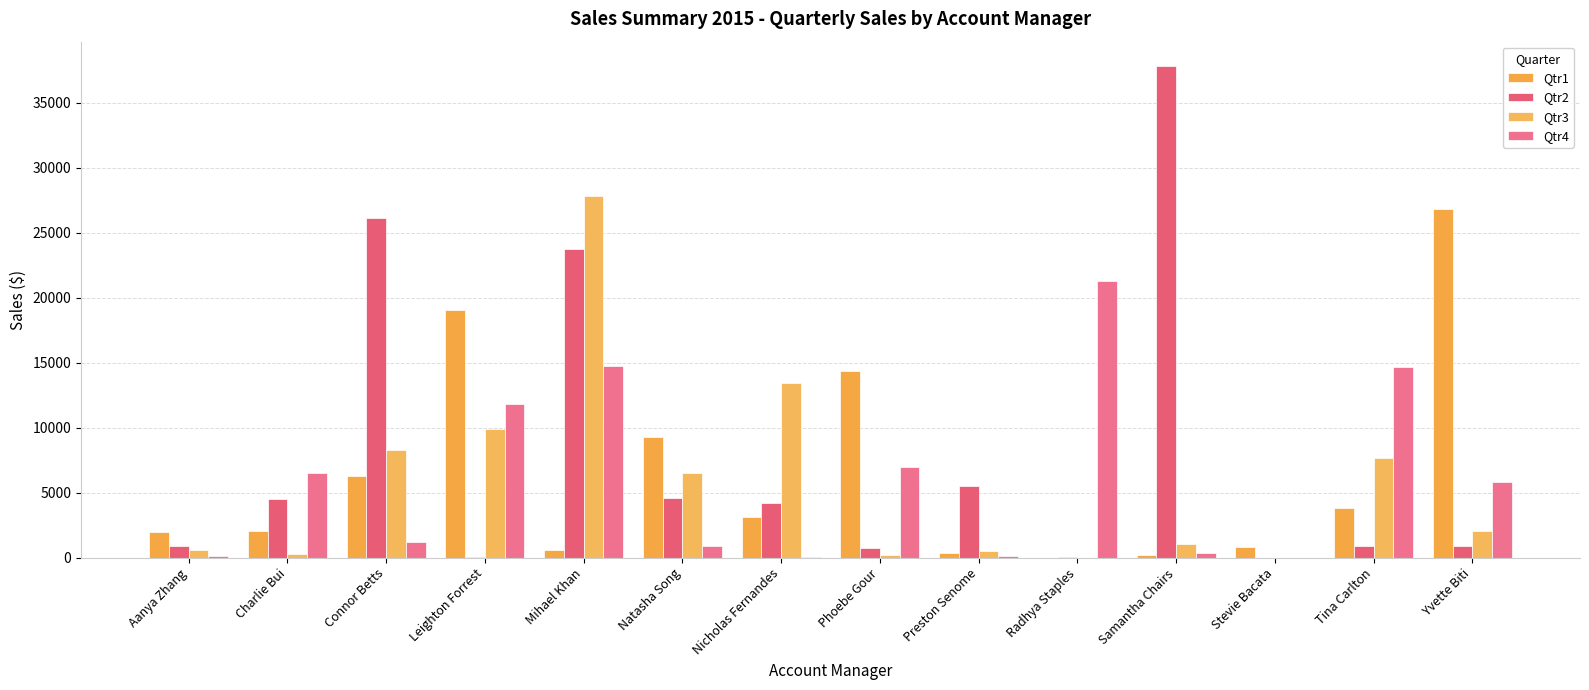

Between Stevie Bacata and Natasha Song, which is larger?

Natasha Song